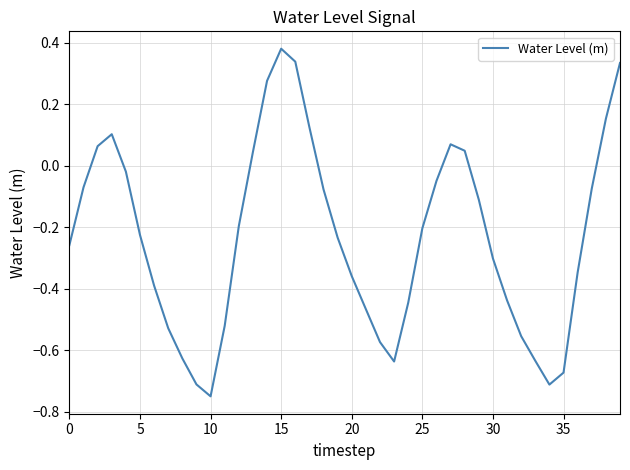

How many values are below zero?

29